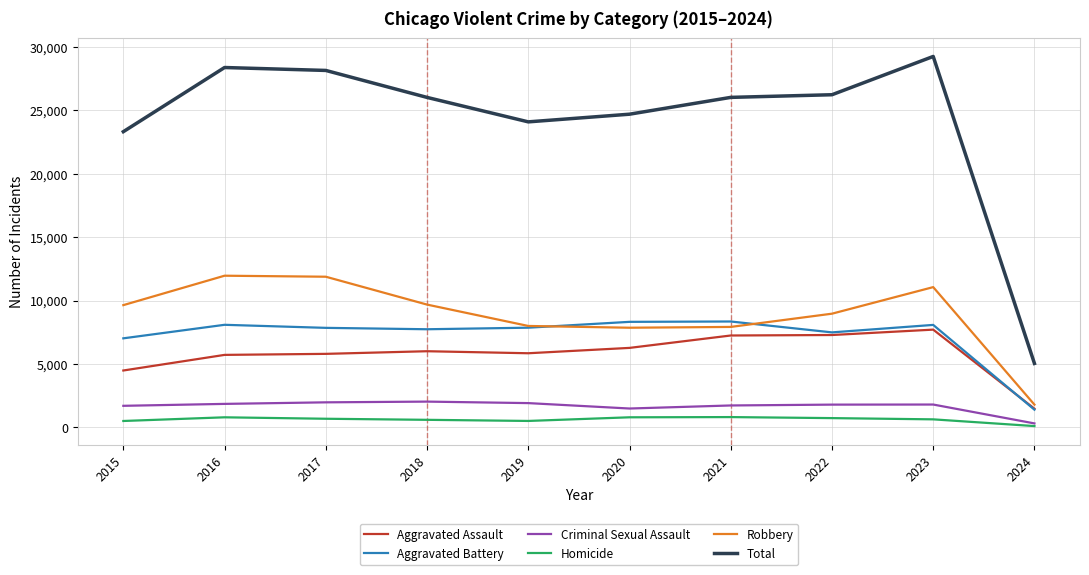

At 2017, list the series in order from largest to smallest.

Total, Robbery, Aggravated Battery, Aggravated Assault, Criminal Sexual Assault, Homicide